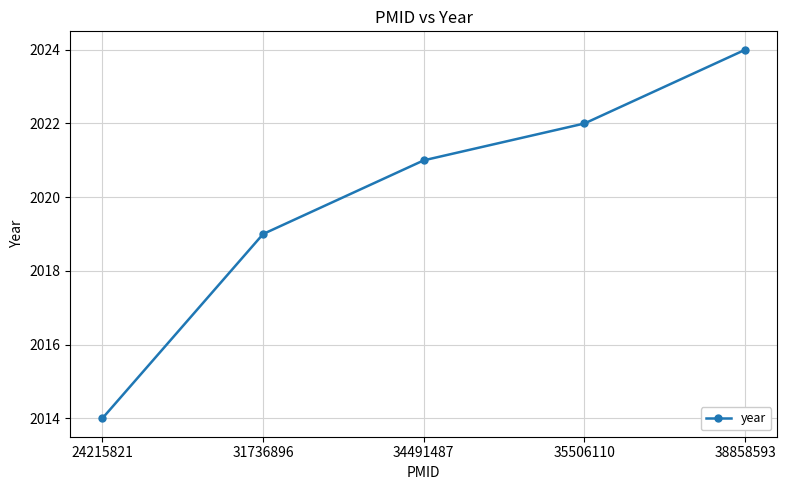

What is the difference between the values at 38858593 and 35506110?

2